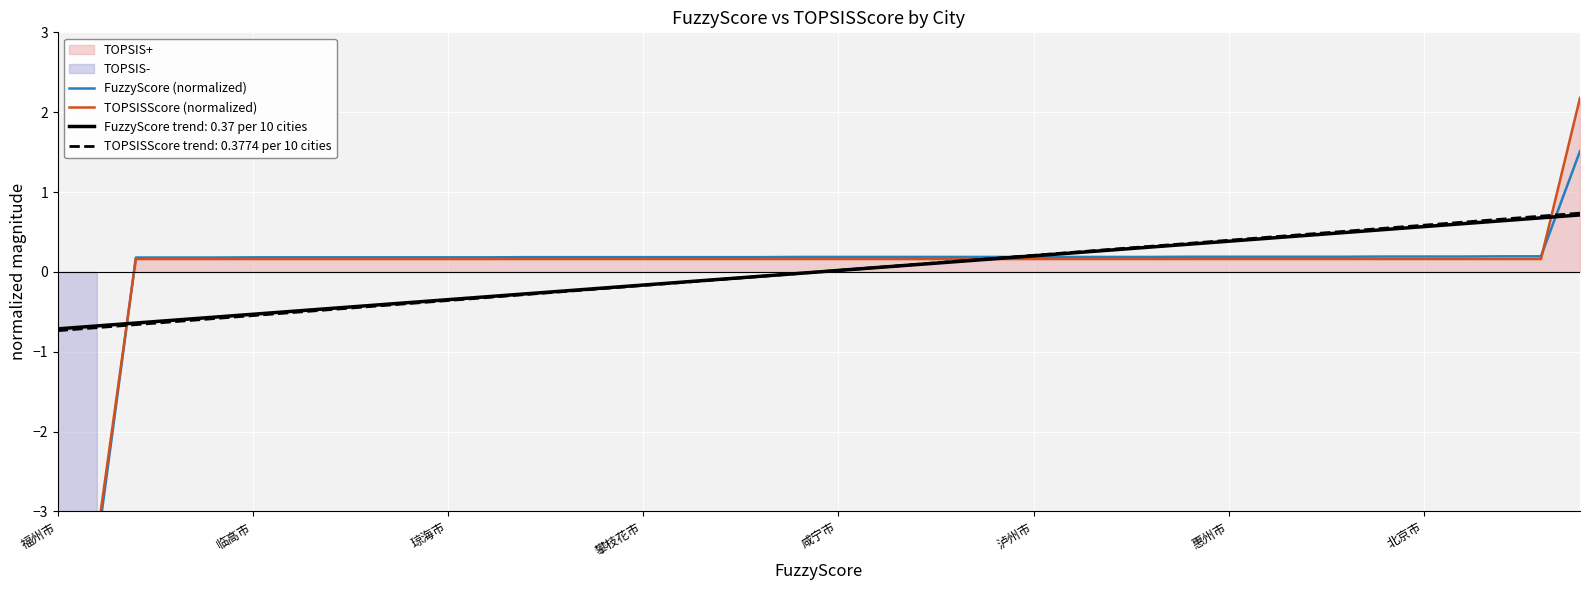

What is the maximum value for TOPSISScore trend: 0.3774 per 10 cities?

0.7